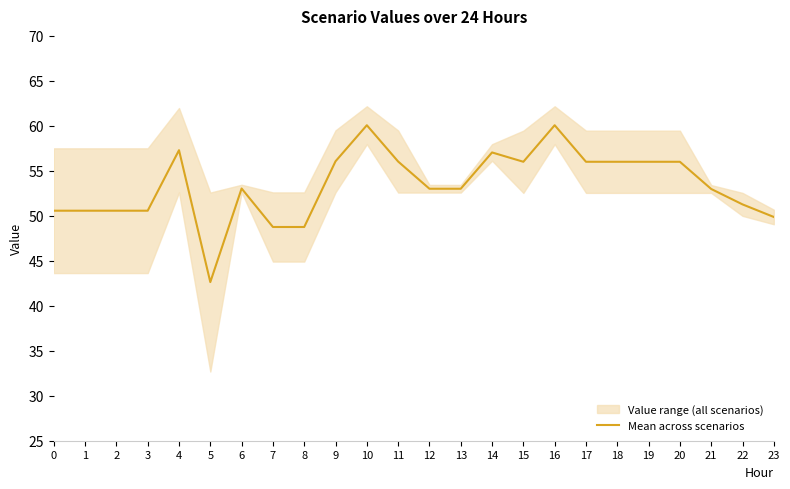

Which label corresponds to the largest value in the chart?

10